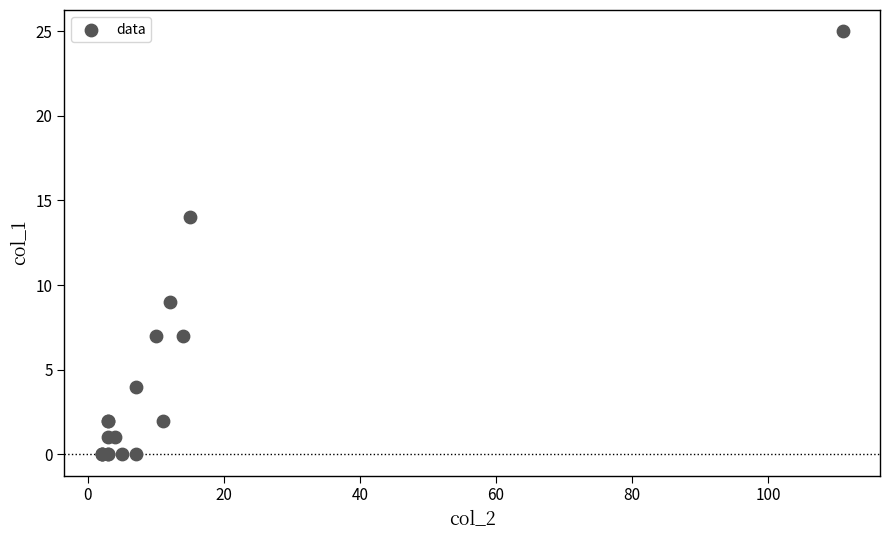

What Y value in the scatter plot is closest to 12?

14